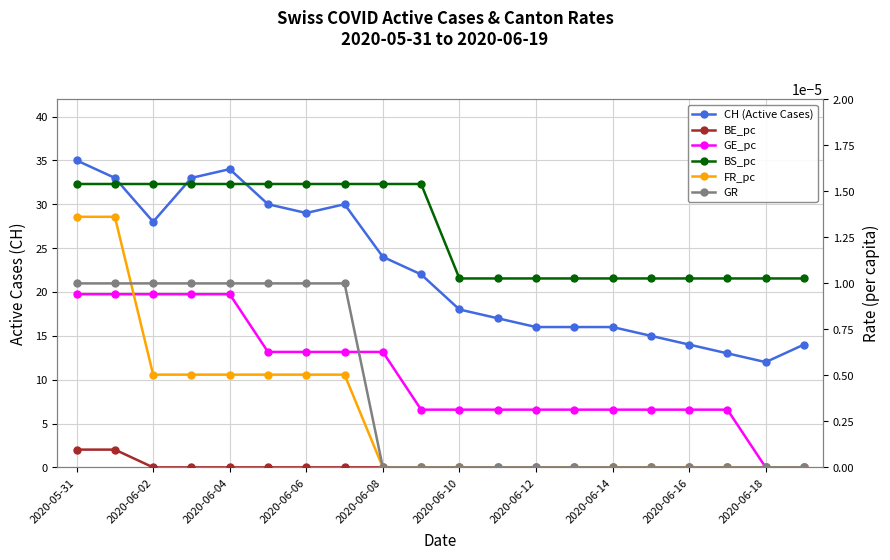

True or false: BS_pc and FR_pc cross at least once.

False